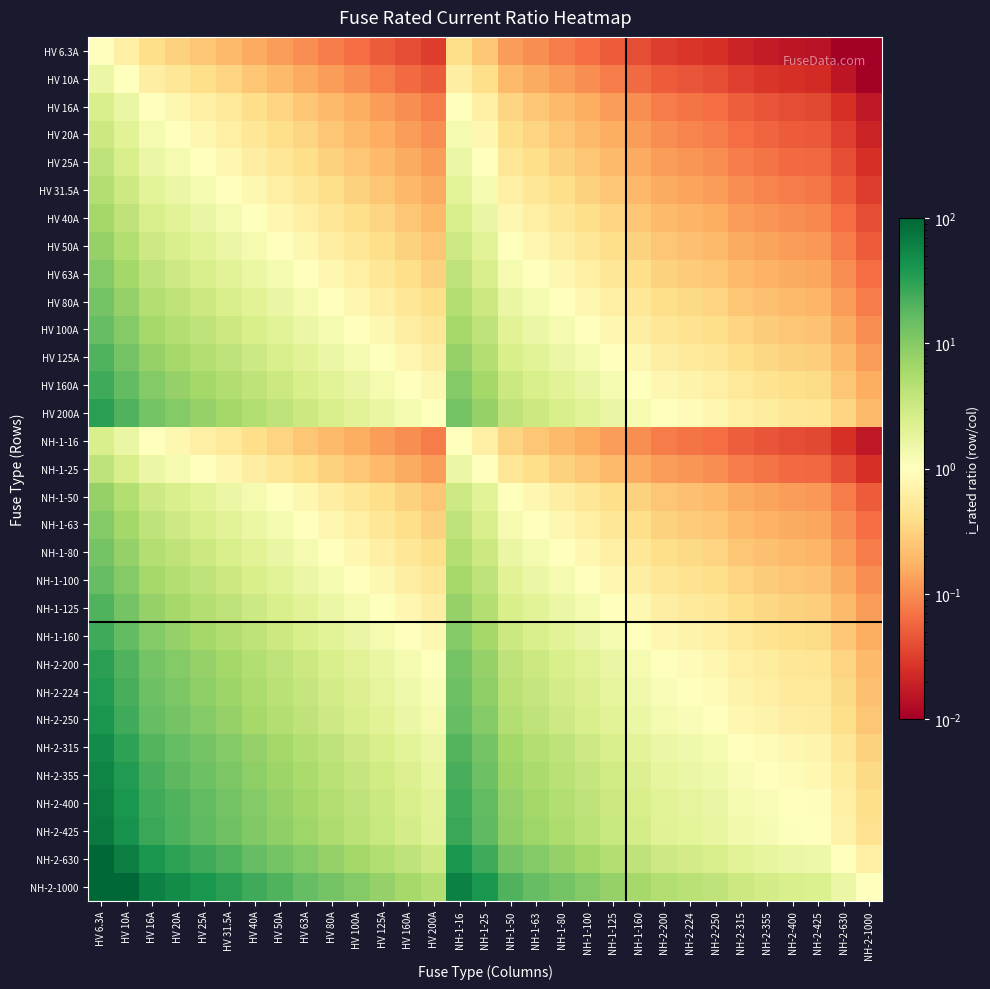

How many distinct data groups are displayed?

31